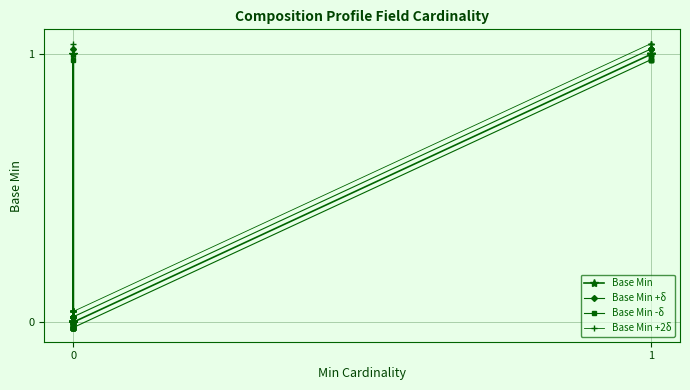

Reading right to left, list all the values displayed in this chart.

Base Min: 1.0	1.0	1.0	1.0	0.0	0.0	0.0	0.0	0.0	0.0	0.0	0.0	1.0	0.0	0.0	0.0	0.0	0.0	0.0	0.0
Base Min +δ: 1.0	1.0	1.0	1.0	0.0	0.0	0.0	0.0	0.0	0.0	0.0	0.0	1.0	0.0	0.0	0.0	0.0	0.0	0.0	0.0
Base Min -δ: 1.0	1.0	1.0	1.0	-0.0	-0.0	-0.0	-0.0	-0.0	-0.0	-0.0	-0.0	1.0	-0.0	-0.0	-0.0	-0.0	-0.0	-0.0	-0.0
Base Min +2δ: 1.0	1.0	1.0	1.0	0.0	0.0	0.0	0.0	0.0	0.0	0.0	0.0	1.0	0.0	0.0	0.0	0.0	0.0	0.0	0.0